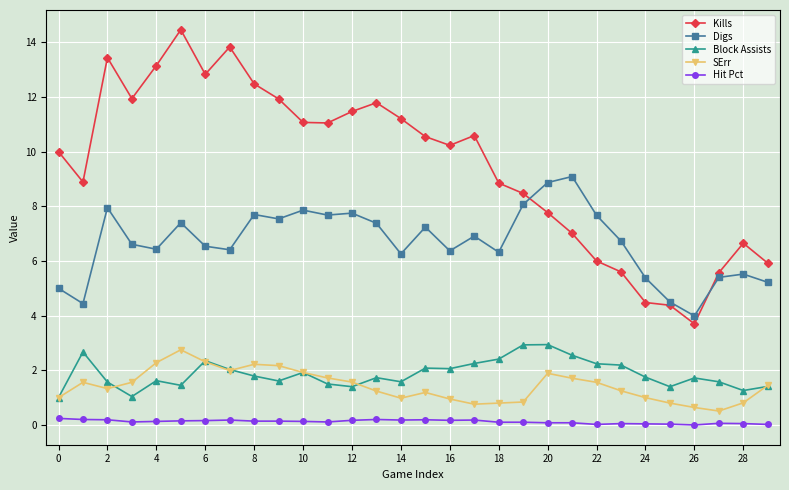

What is the difference between the second highest and minimum values in the Digs series?

4.9